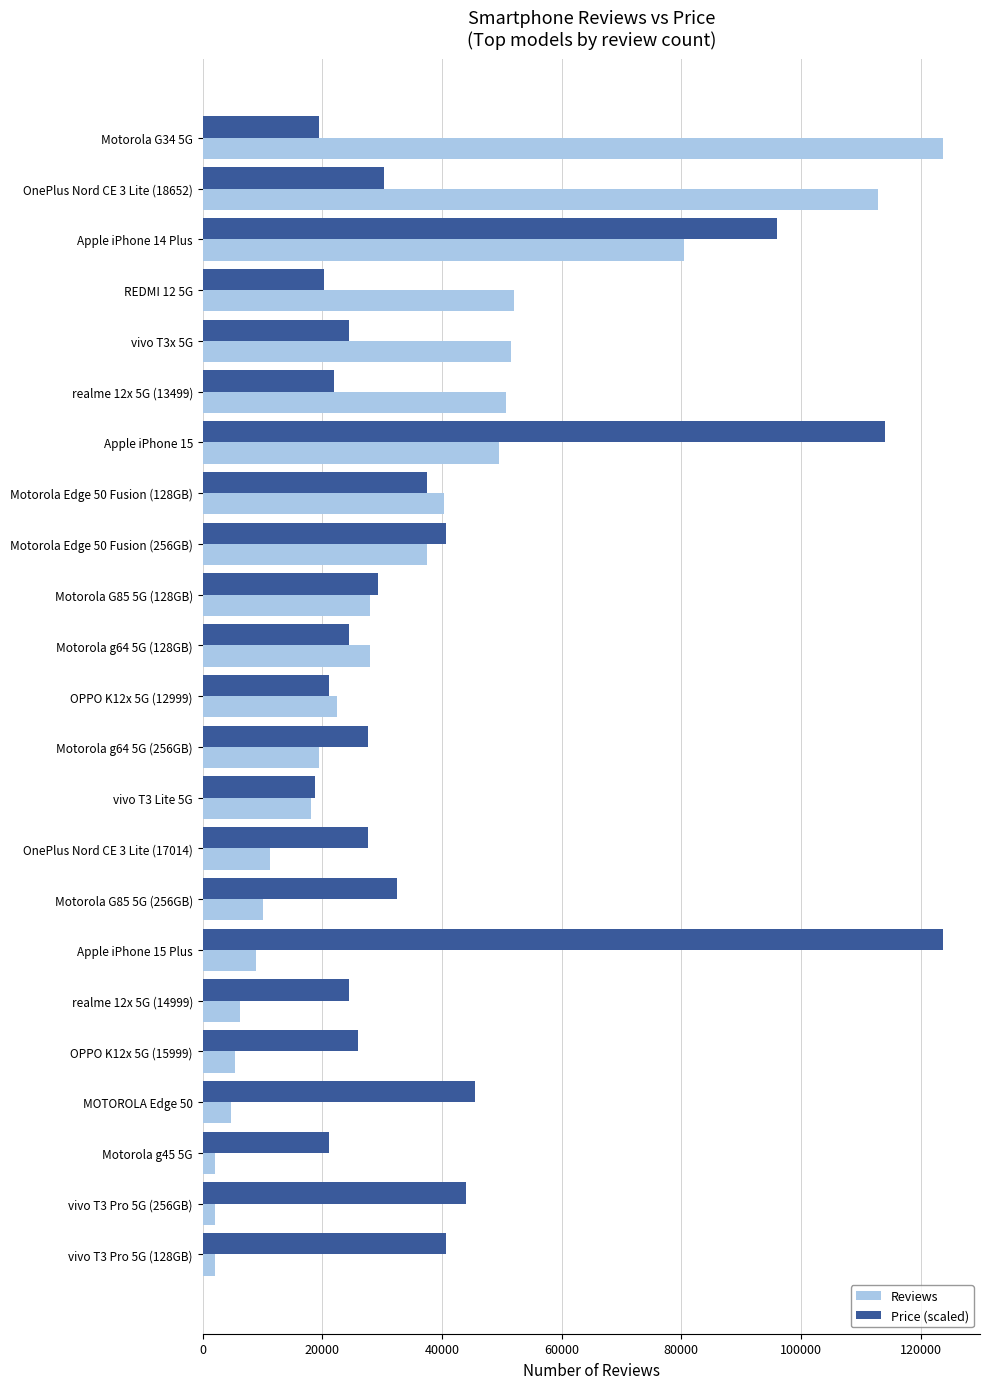

Which series has the largest total across all categories?

Price (scaled)